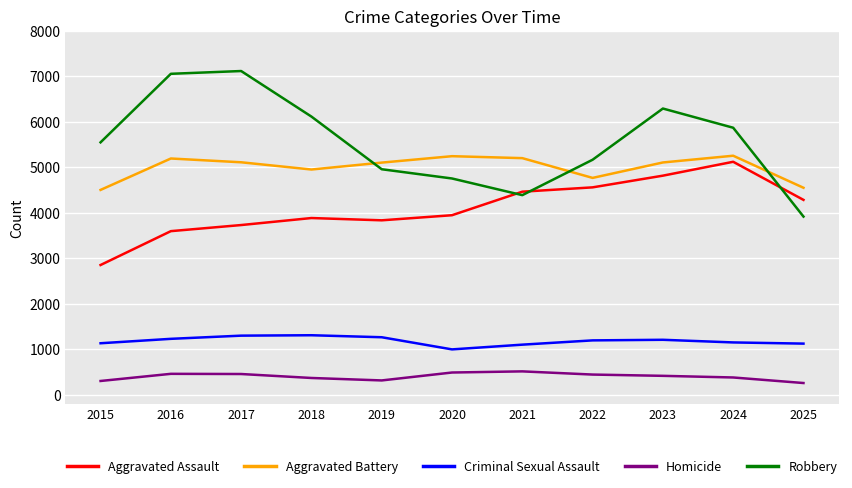

Where is the first local minimum for Aggravated Assault?

2019